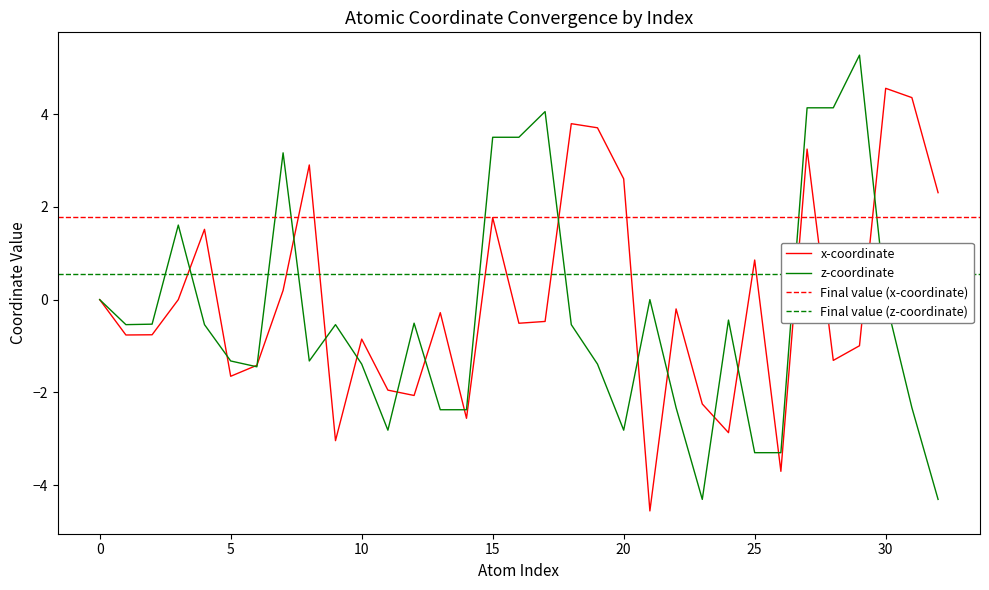

Rank the series at 29 from lowest to highest value.

x_coord, z_coord